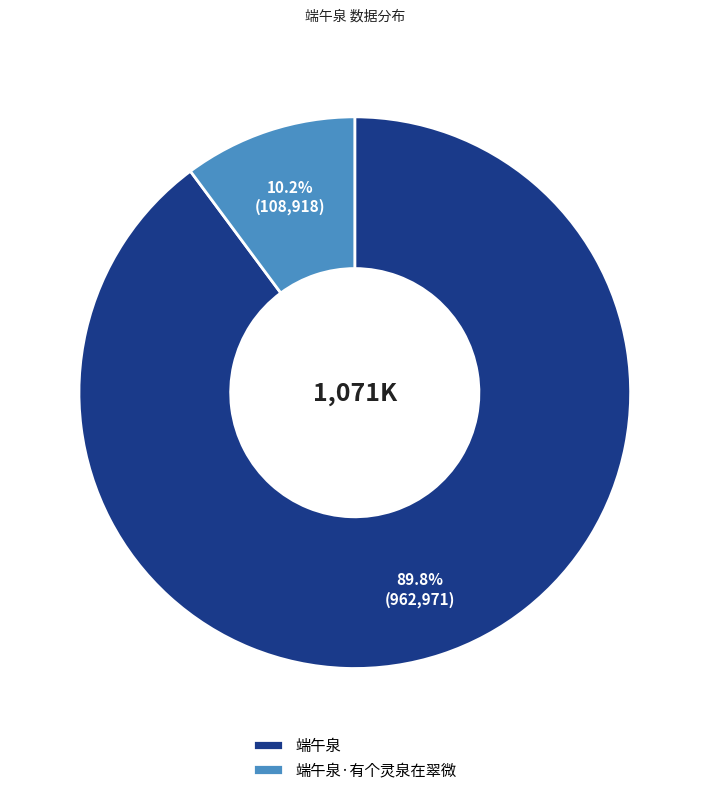

To the nearest percent, what percentage of the pie is 端午泉?

90%